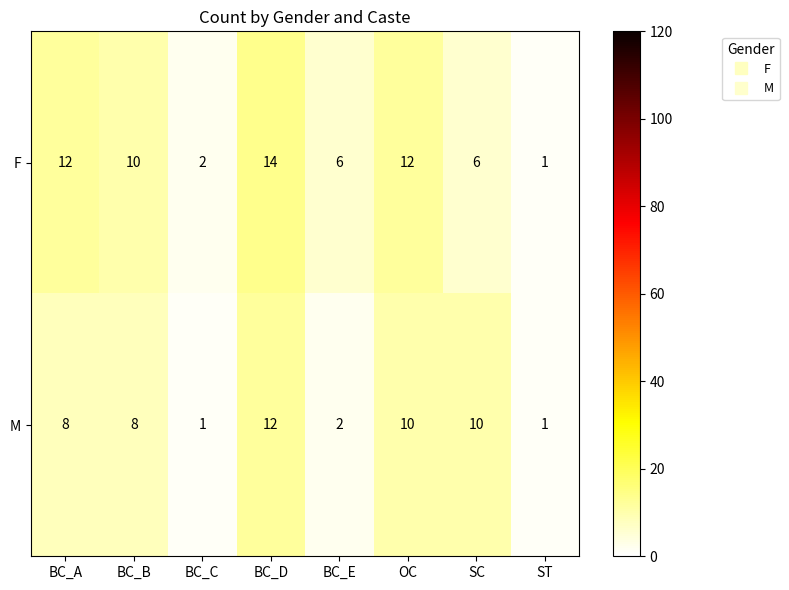

Which label corresponds to the largest value in the chart?

BC_D